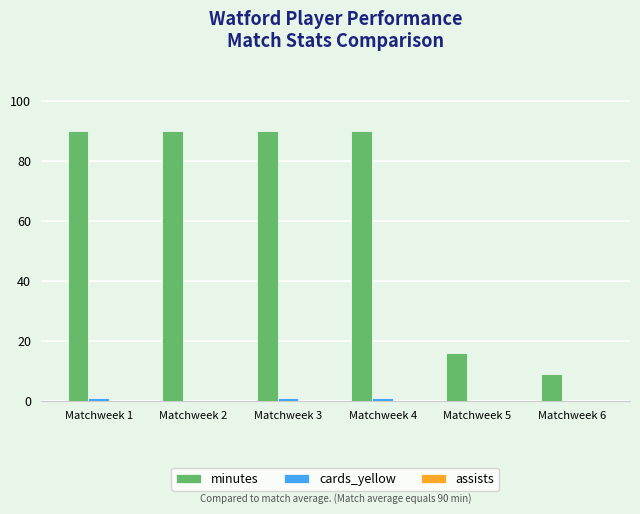

The value of minutes at Matchweek 5 is 16. True or false?

True